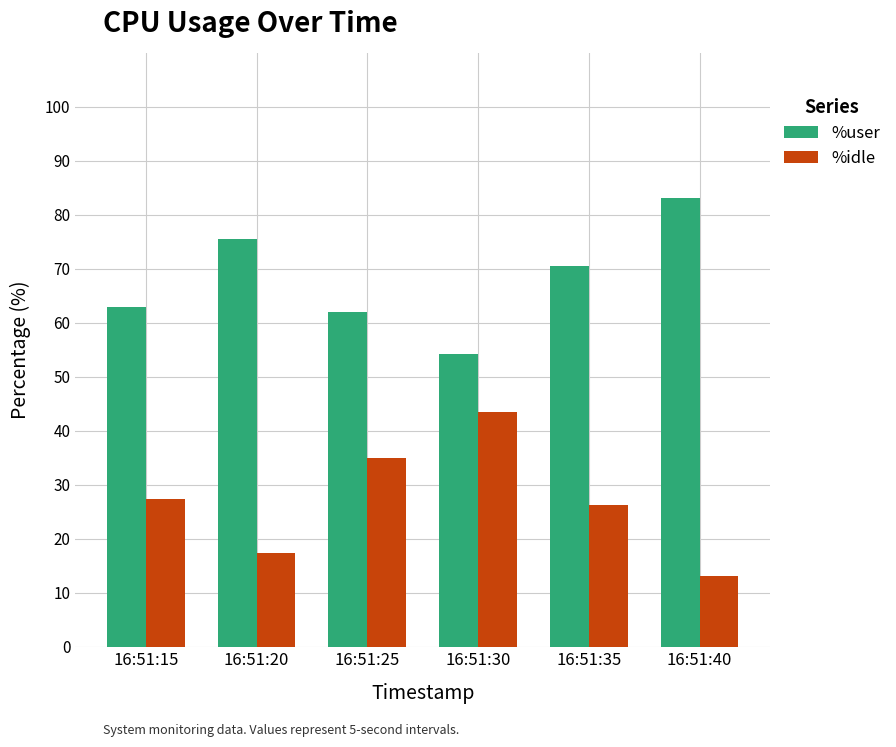

How many data points in %user are above 70?

3